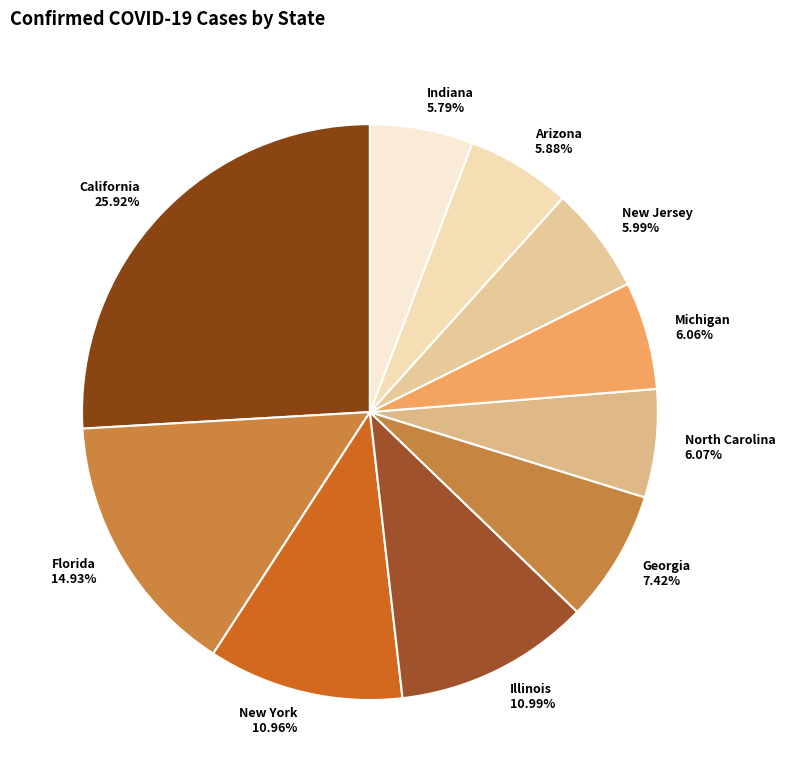

To the nearest percent, what percentage of the pie is California?

26%